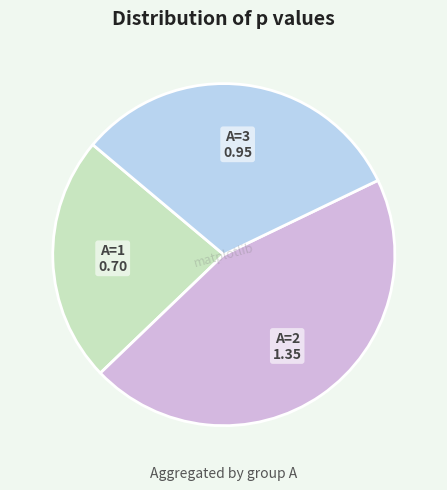

Is there any slice that represents more than half of the pie?

No